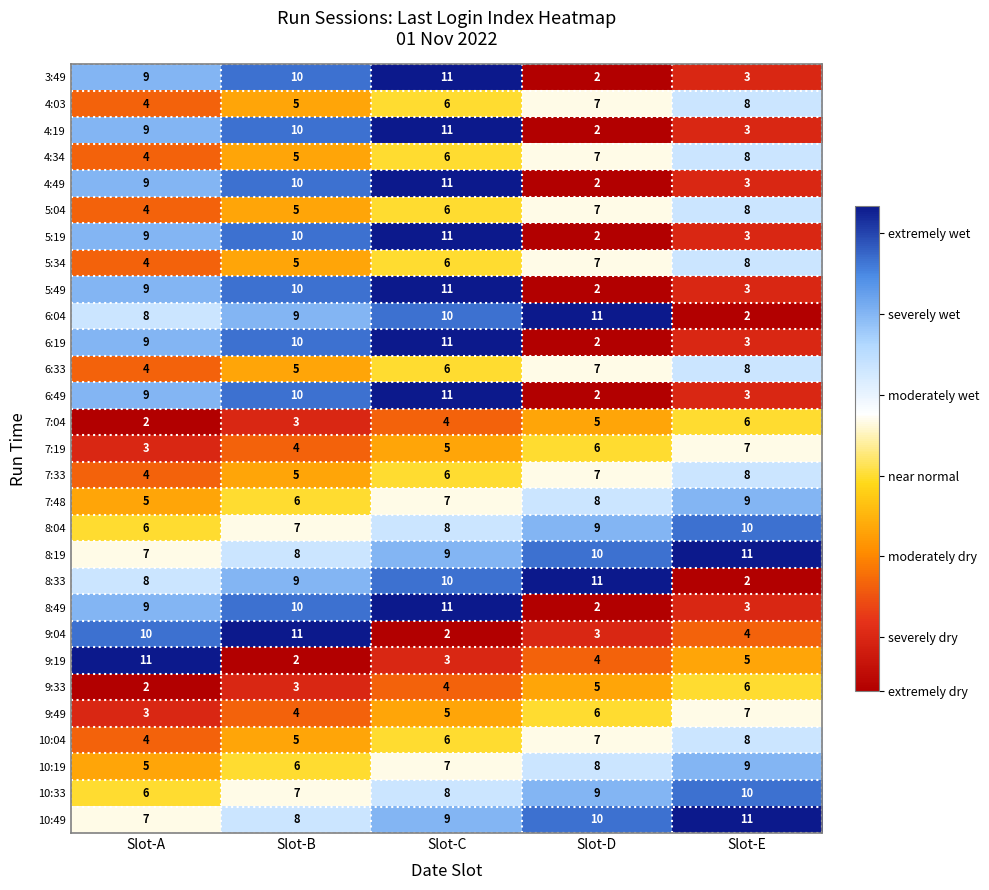

What is the difference between the maximum and minimum values in the 9:19 series?

9